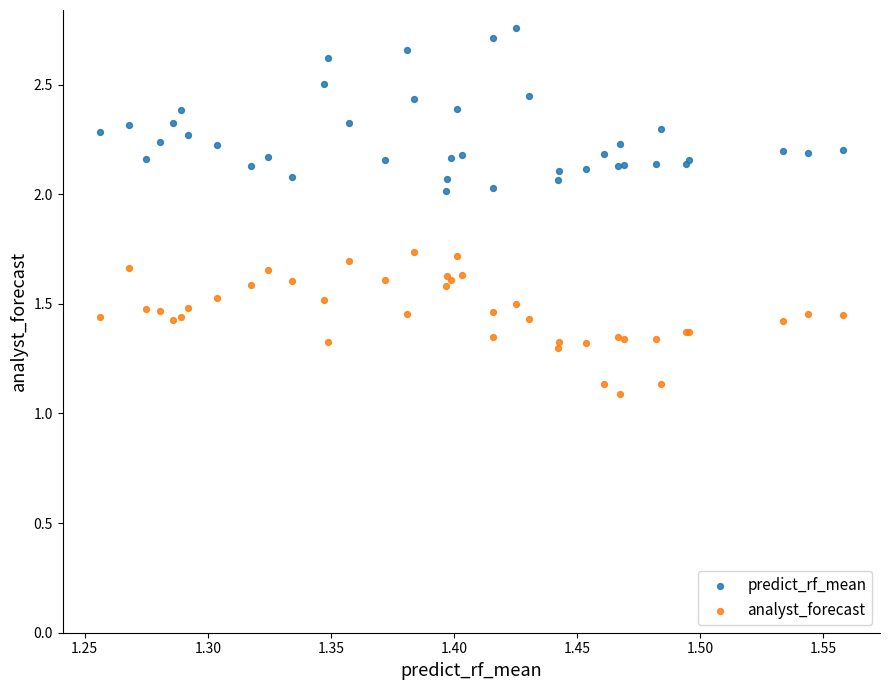

Which series reaches the minimum Y coordinate?

analyst_forecast